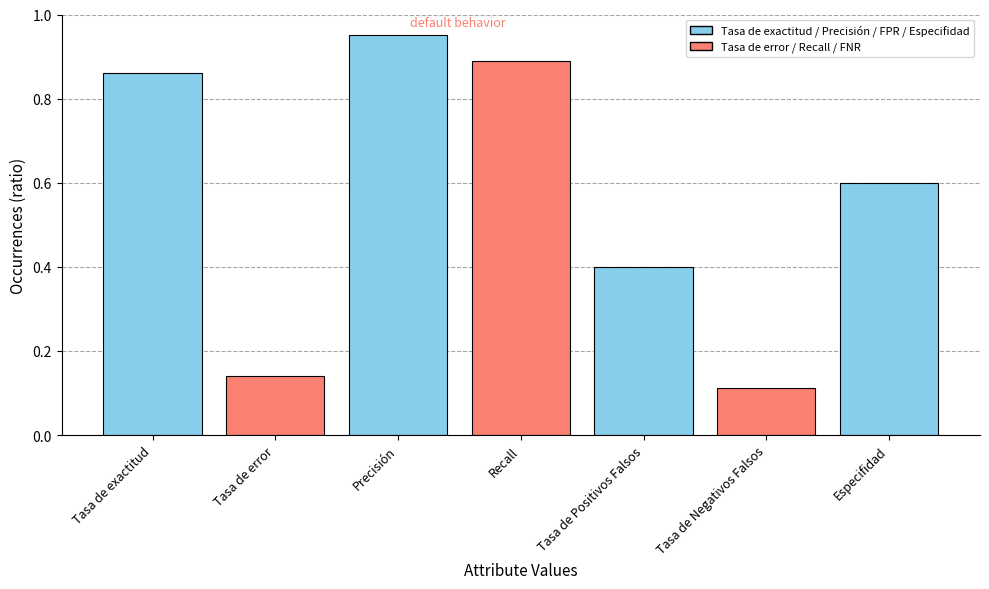

True or false: the data shows 0.6 at Especifidad.

True